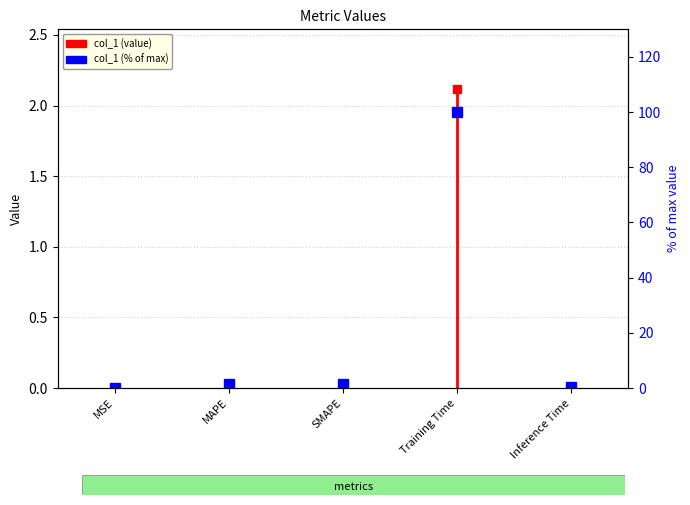

At which category does the data reach its first local valley?

SMAPE